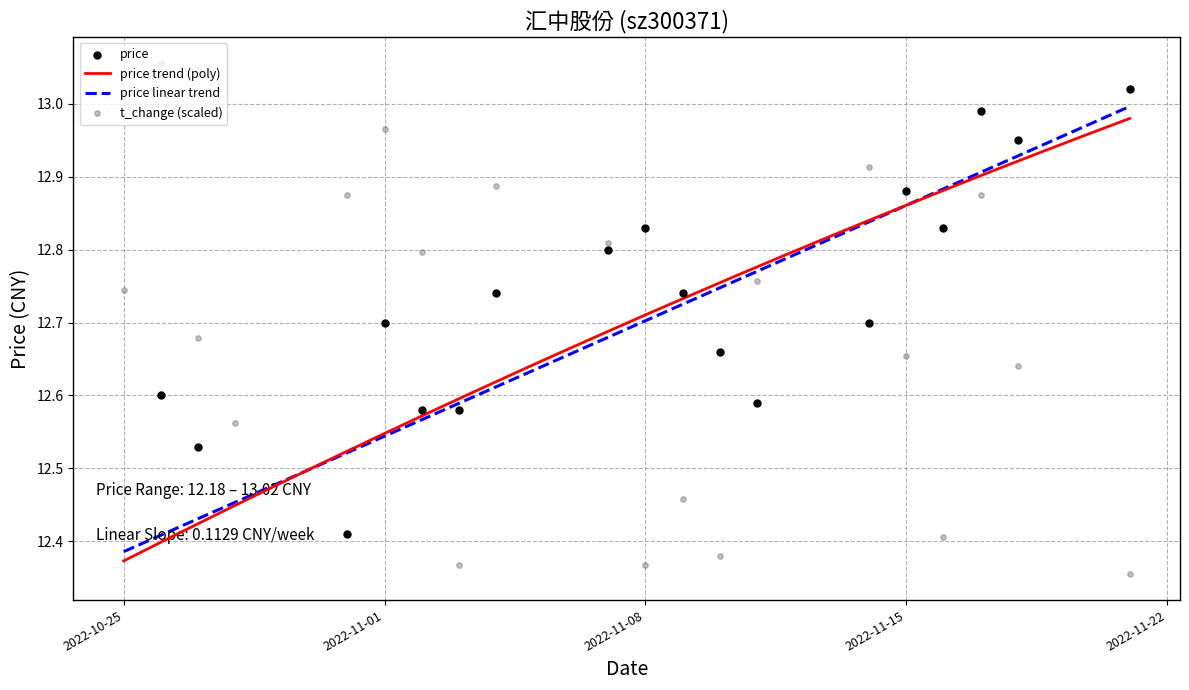

At which category is the sum across all series the highest?

2022-11-17